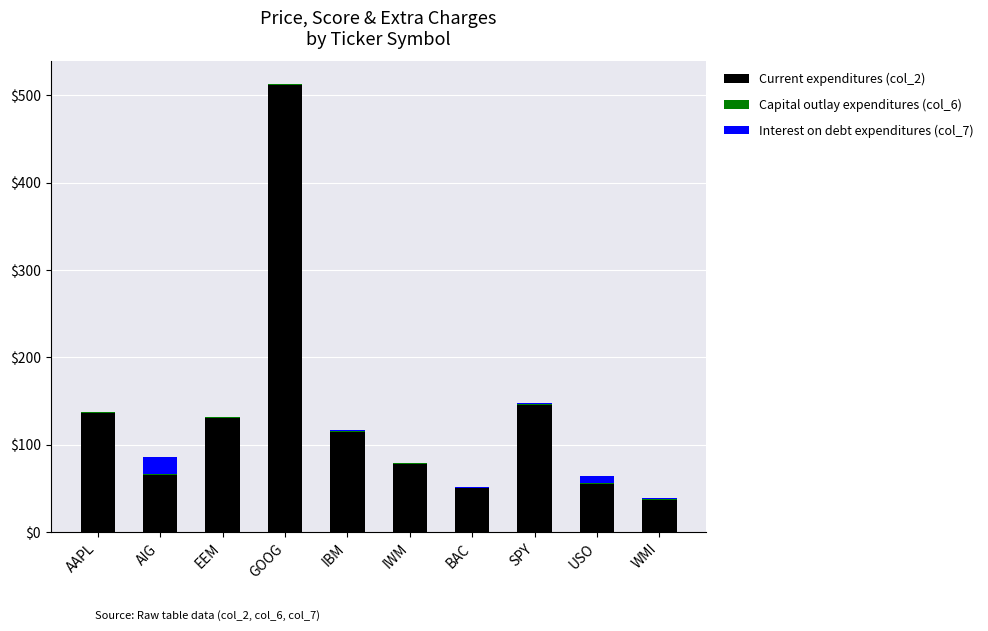

What is the highest value of the Current expenditures (col_2) series?

511.4